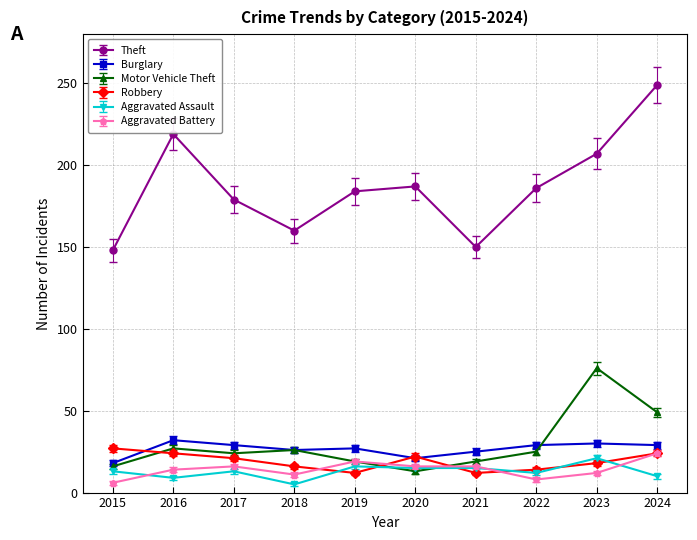

What is the value of the Robbery point at the 7th from the left?

12